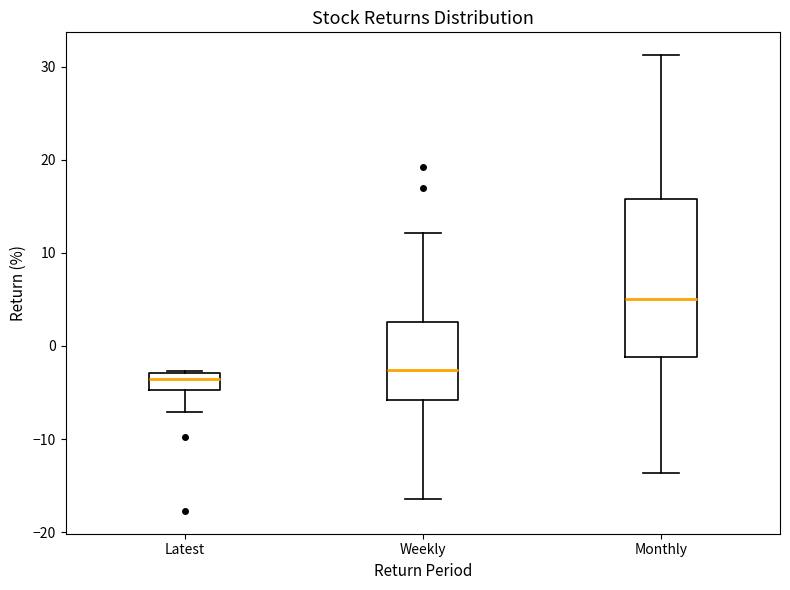

Which box has the highest median line?

Monthly